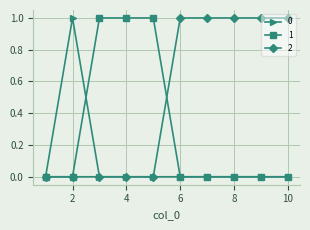

Count the number of data series in this chart.

3